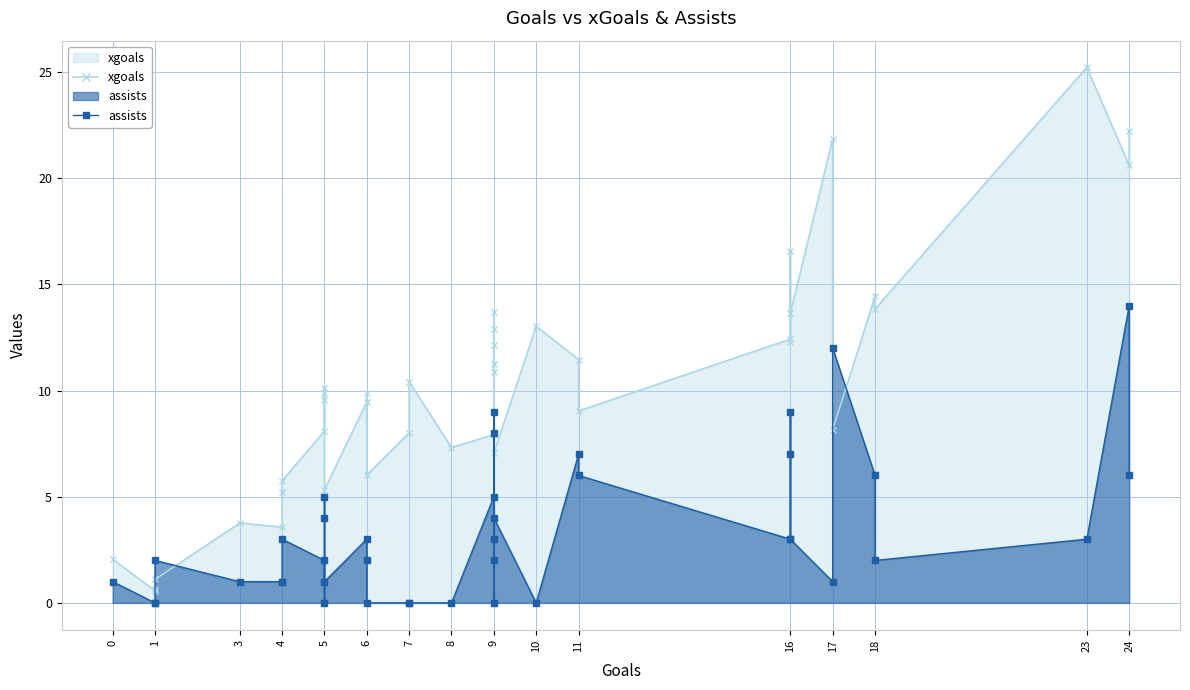

At 5, list the series in order from smallest to largest.

assists, xgoals